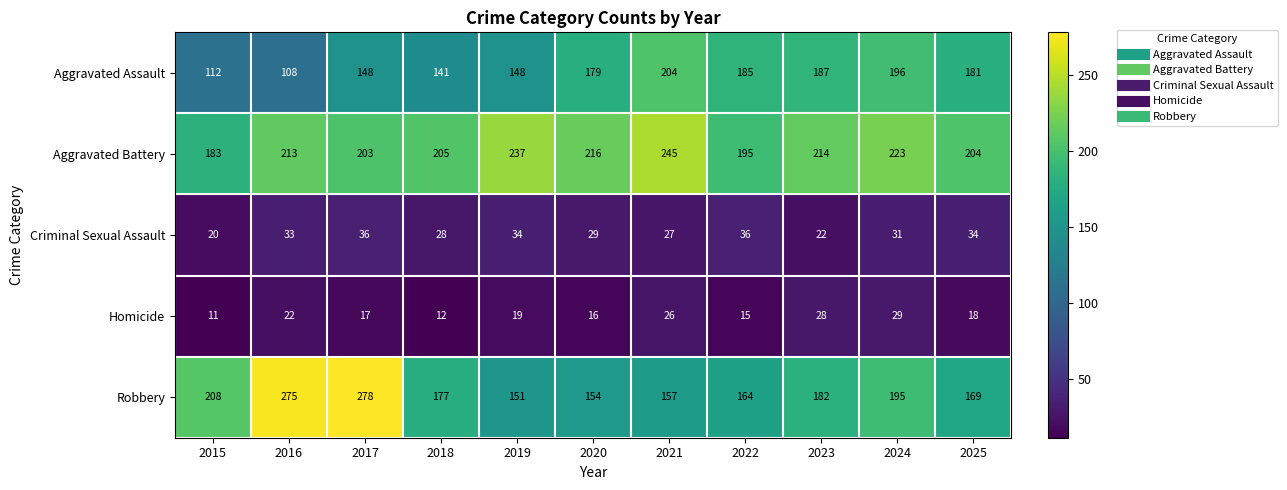

How many categories are shown in the chart?

11